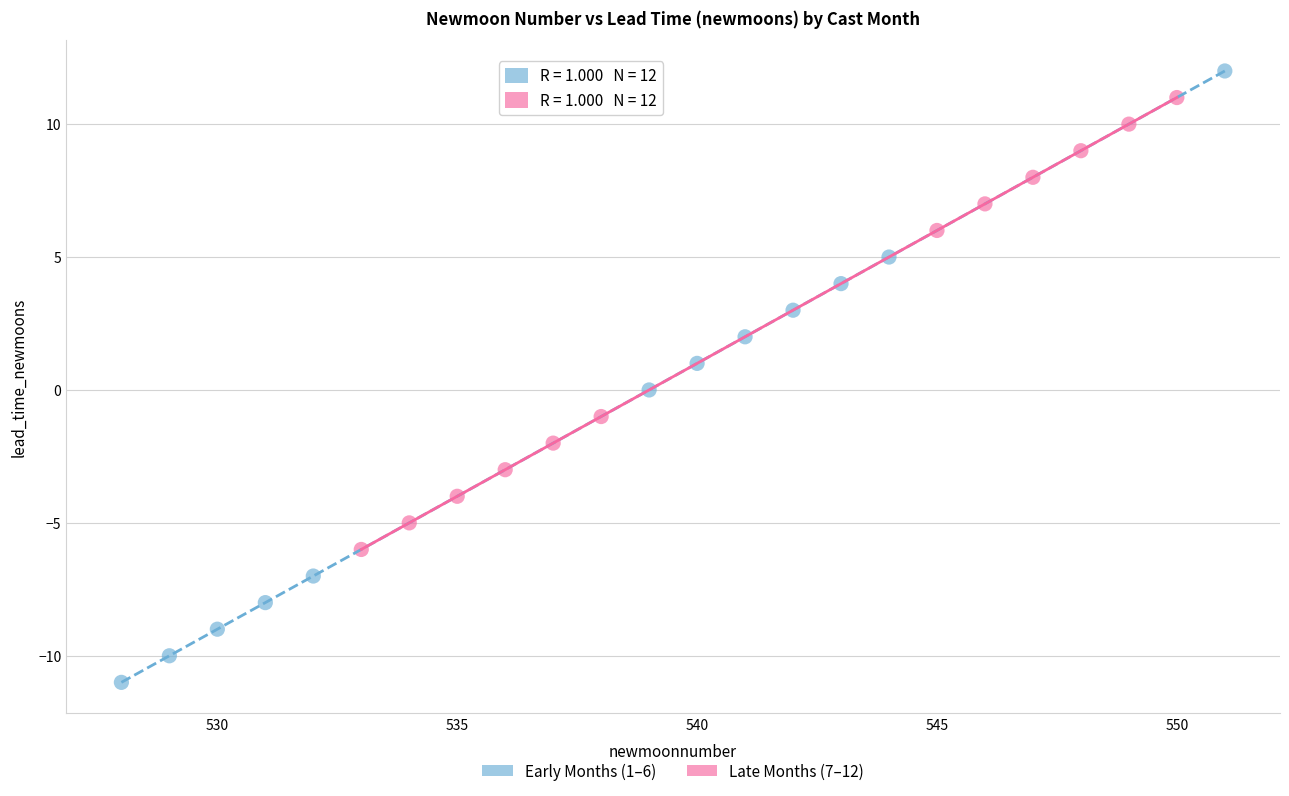

Which series has the widest spread of Y values?

Early Months (1–6)